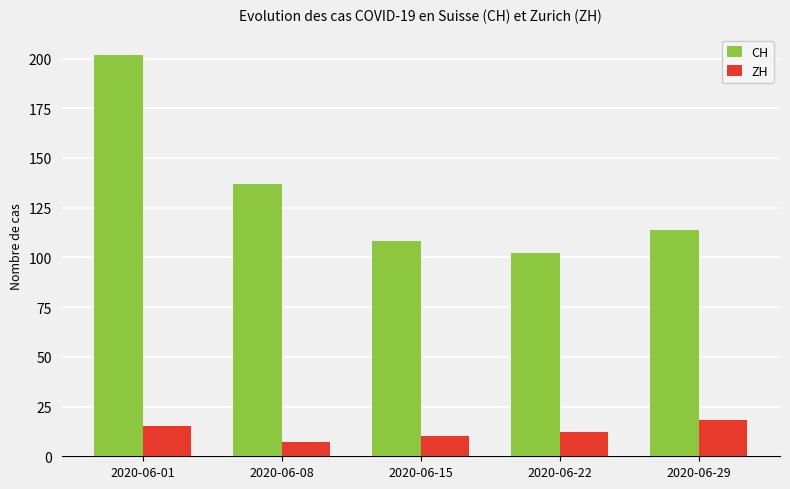

List the series in order of their peak value, lowest first.

ZH, CH